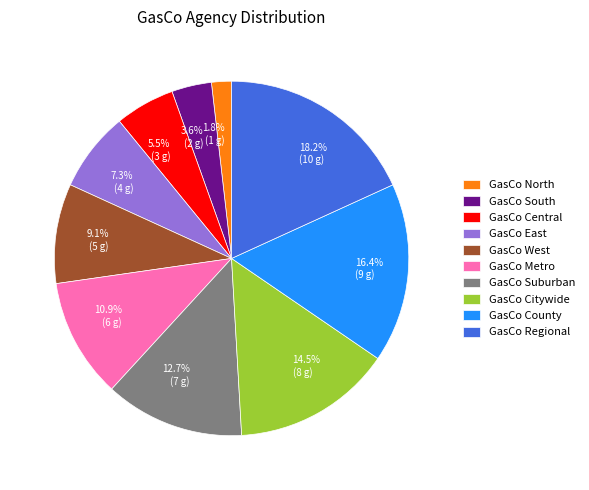

Do GasCo Metro and GasCo County together represent more than half of the pie?

No